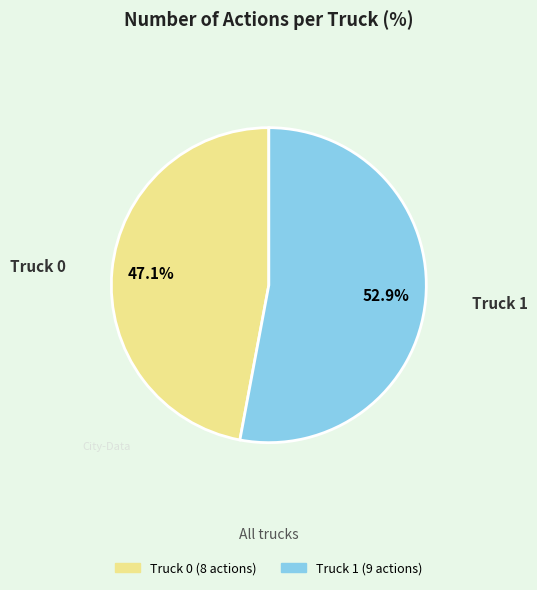

Is there a majority slice in this chart?

Yes